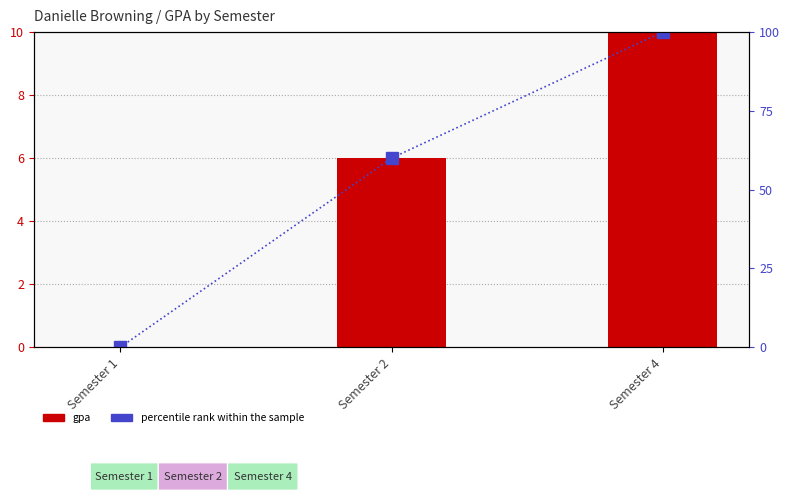

The value of gpa at Semester 1 is -3. True or false?

False